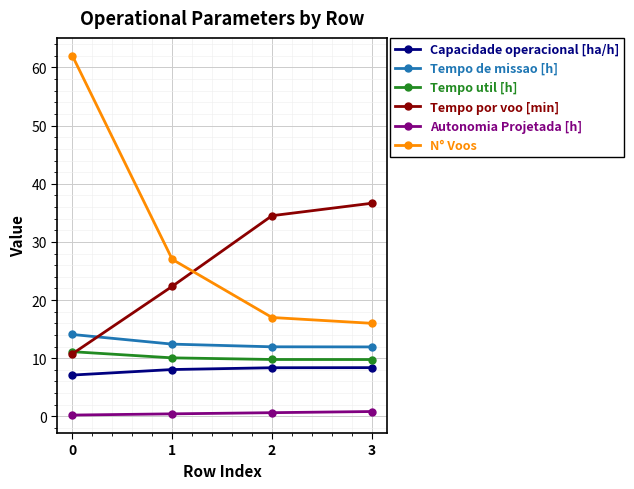

The Tempo de missao [h] series shows 12.4 at 1. True or false?

True